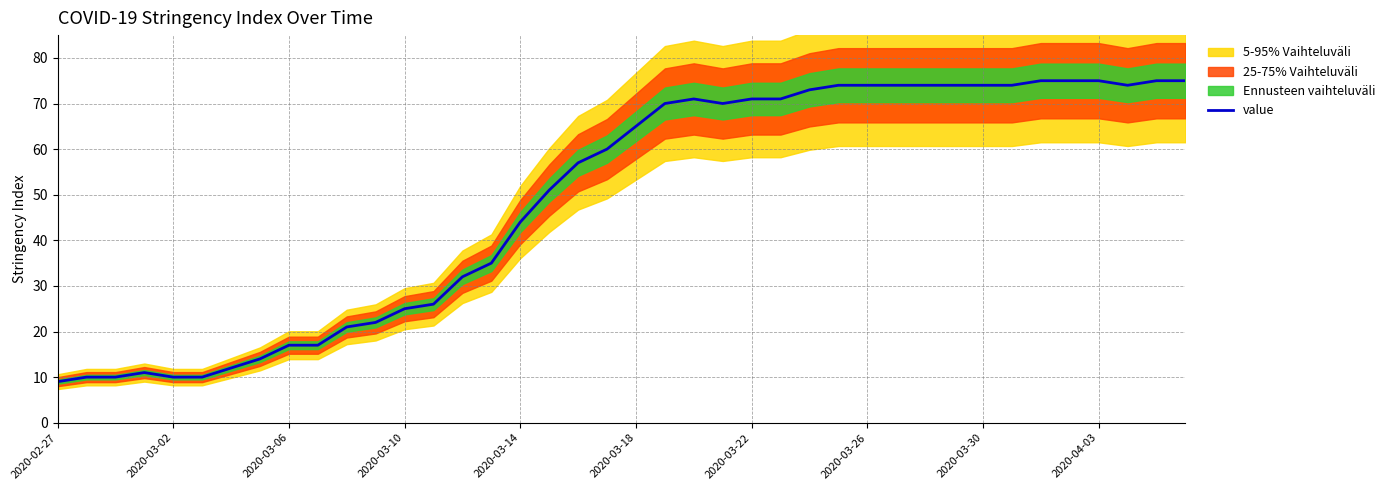

What is the minimum value for value?

9